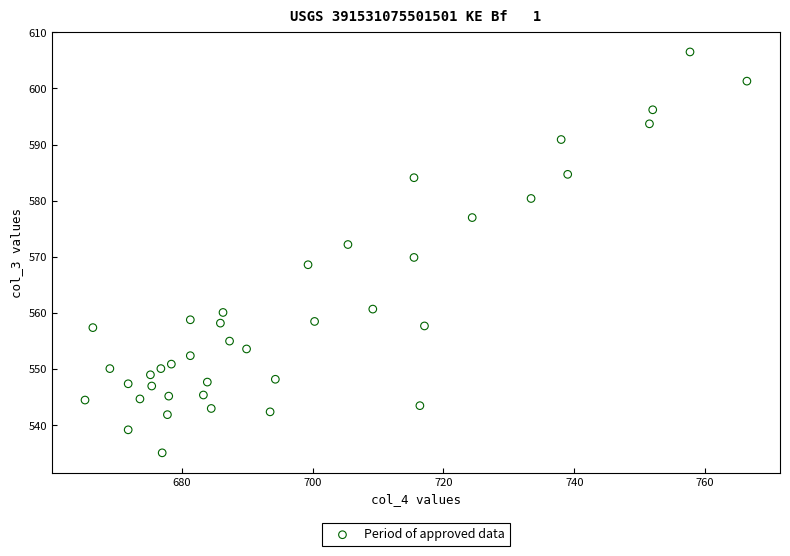

What is the range of X values (max minus min)?

101.2